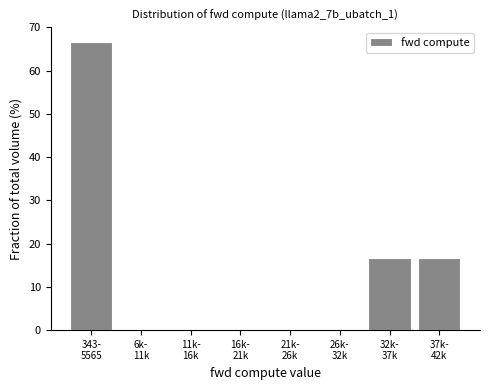

What is the sum of all values?

100.0